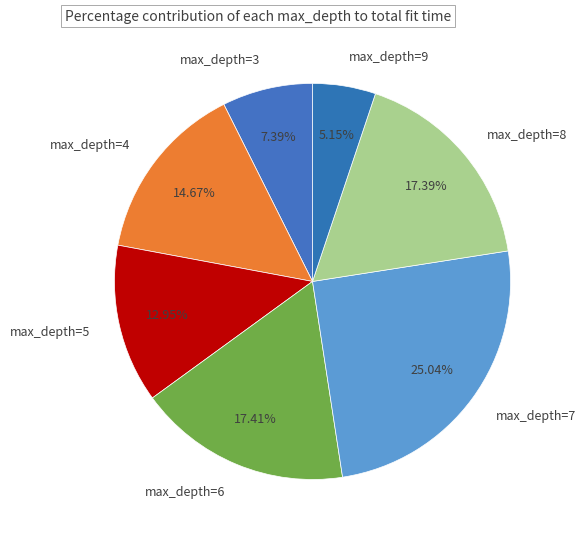

Which has a higher value, max_depth=5 or max_depth=9?

max_depth=5